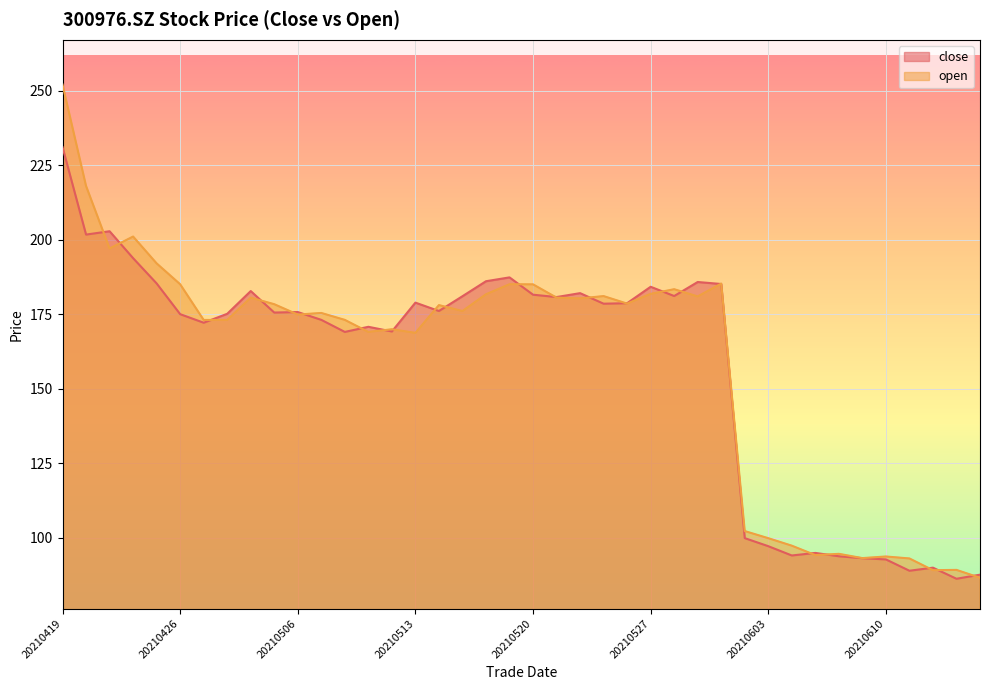

Reading left to right, transcribe all the data shown in this chart.

close: 20210419=231.0	20210420=201.7	20210421=202.8	20210422=193.8	20210423=185.3	20210426=175.0	20210427=172.1	20210428=175.1	20210429=182.7	20210430=175.5	20210506=175.7	20210507=173.1	20210510=169.0	20210511=170.7	20210512=169.2	20210513=178.8	20210514=176.0	20210517=181.0	20210518=186.0	20210519=187.3	20210520=181.5	20210521=180.7	20210524=182.0	20210525=178.5	20210526=178.6	20210527=184.2	20210528=181.1	20210531=185.8	20210601=185.1	20210602=99.8	20210603=97.1	20210604=94.0	20210607=94.8	20210608=93.7	20210609=93.1	20210610=92.7	20210611=88.9	20210615=89.9	20210616=86.2	20210617=87.5
open: 20210419=252.0	20210420=218.0	20210421=197.0	20210422=201.0	20210423=192.0	20210426=185.0	20210427=173.0	20210428=173.0	20210429=180.5	20210430=178.3	20210506=174.8	20210507=175.4	20210510=173.0	20210511=169.0	20210512=169.9	20210513=168.7	20210514=178.0	20210517=176.0	20210518=181.6	20210519=185.0	20210520=185.0	20210521=180.5	20210524=180.2	20210525=181.0	20210526=178.5	20210527=181.8	20210528=183.3	20210531=180.9	20210601=185.2	20210602=102.2	20210603=99.8	20210604=97.3	20210607=94.1	20210608=94.5	20210609=93.1	20210610=93.7	20210611=93.0	20210615=89.1	20210616=89.2	20210617=86.5